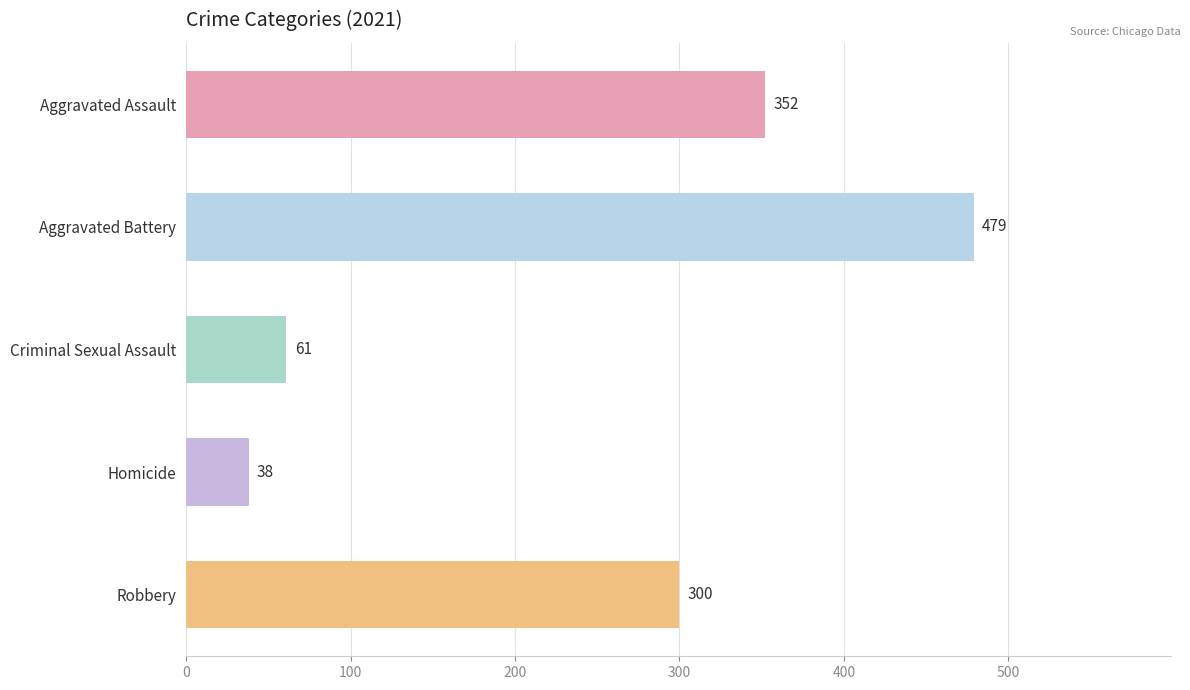

How many values are below 300?

2